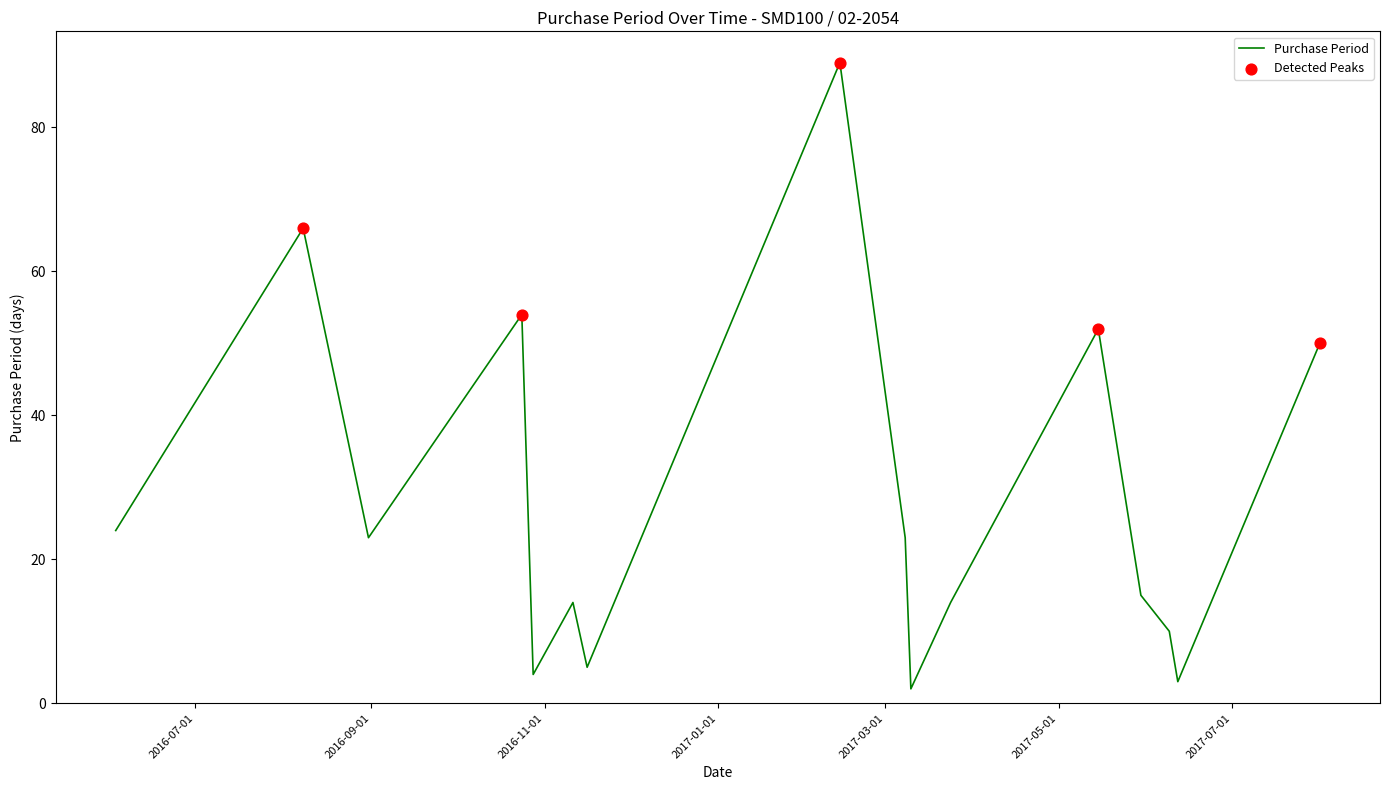

What is the maximum value shown in the chart?

89